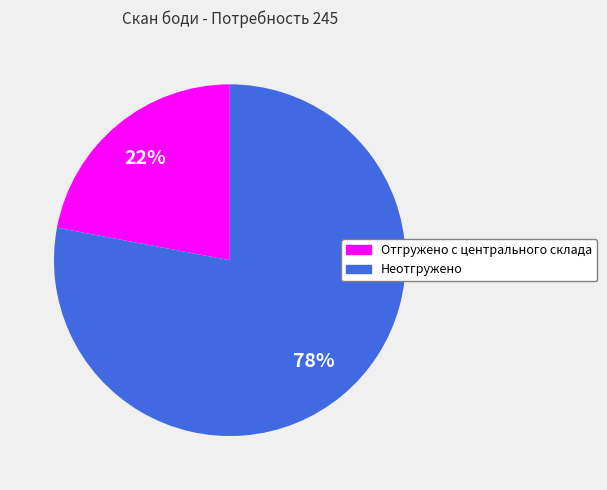

To the nearest percent, what portion does Неотгружено represent?

78%